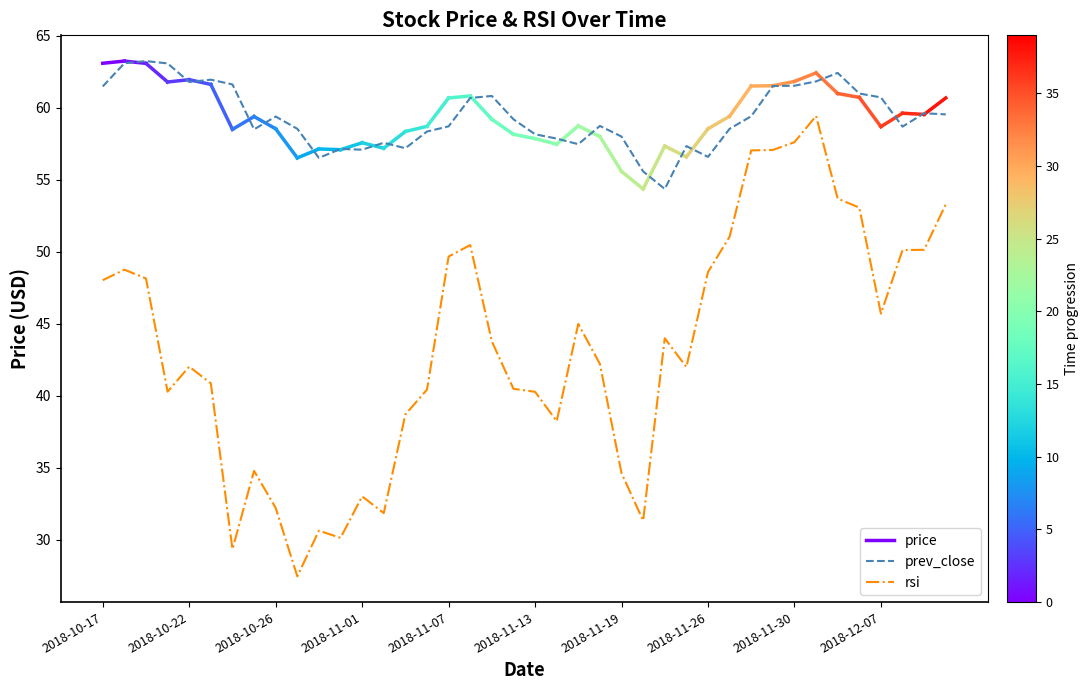

What is the highest value of the prev_close series?

63.2